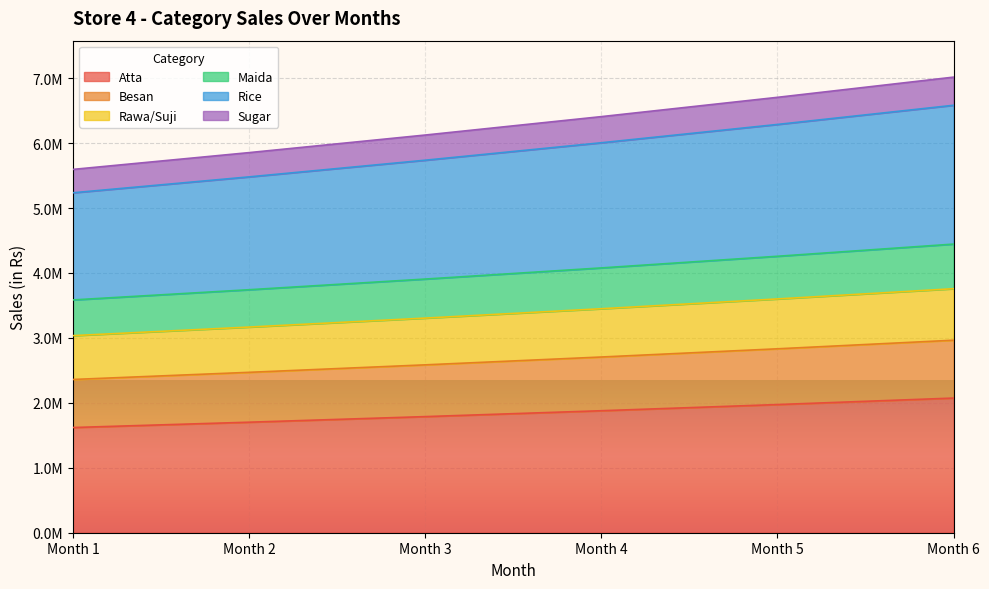

True or false: Sugar and Rawa/Suji cross at least once.

False